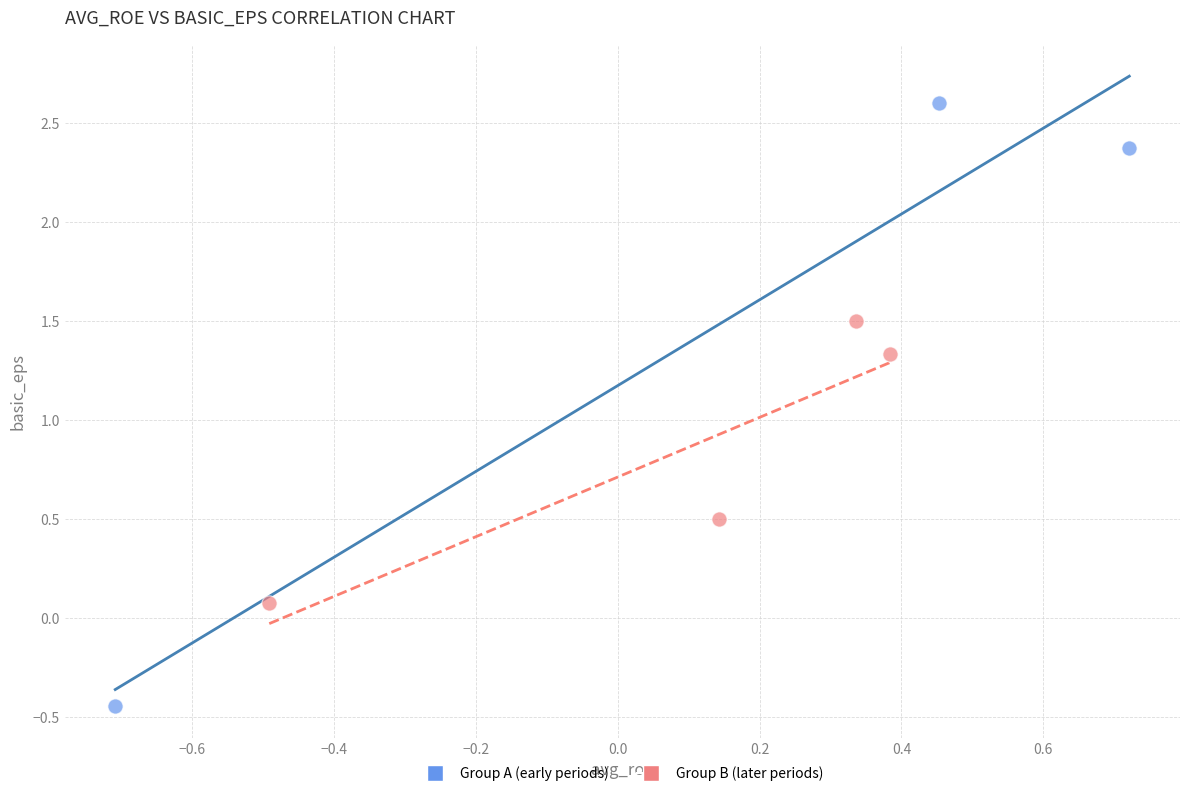

Which series contains the highest Y value?

Group A (early periods)